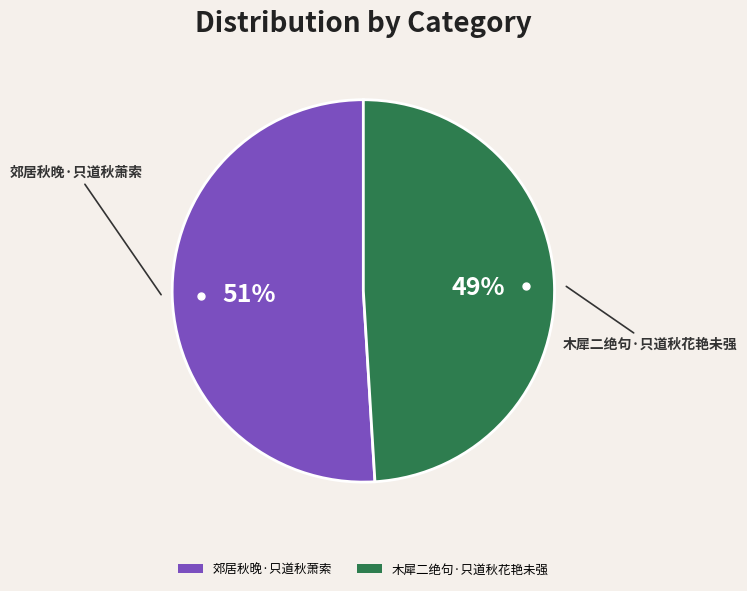

To the nearest percent, what is the difference between the largest and smallest slice percentages?

2%